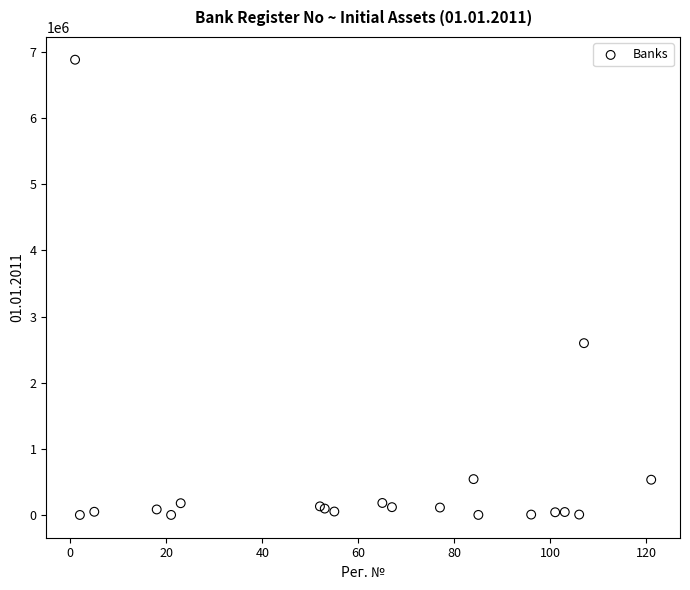

What Y value in the scatter plot is closest to 3441913?

2598863